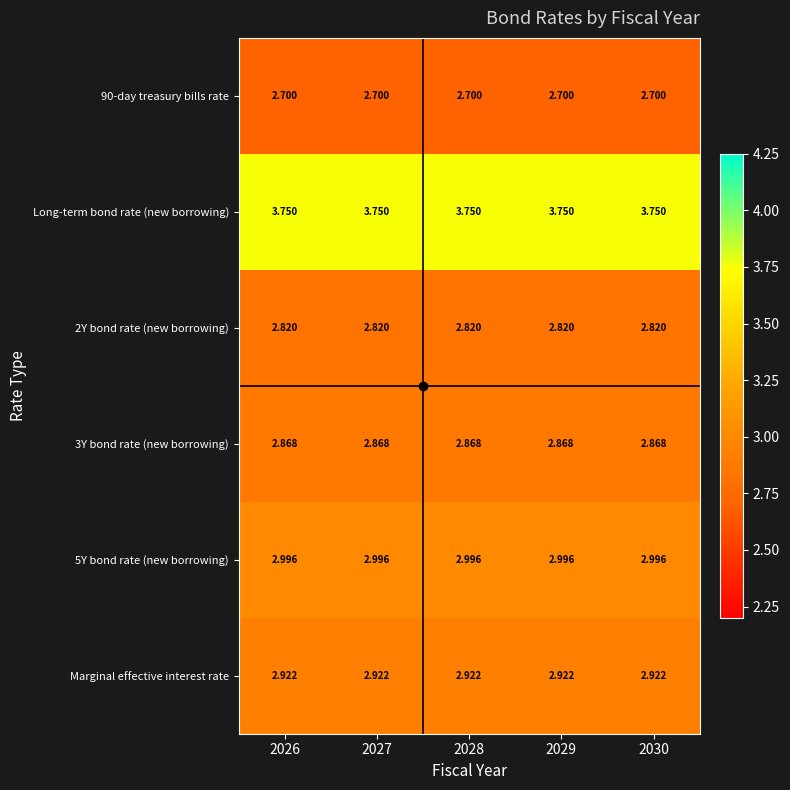

Is the value of Long-term bond rate (new borrowing) at 2029 greater than the value of 2Y bond rate (new borrowing) at 2028?

Yes